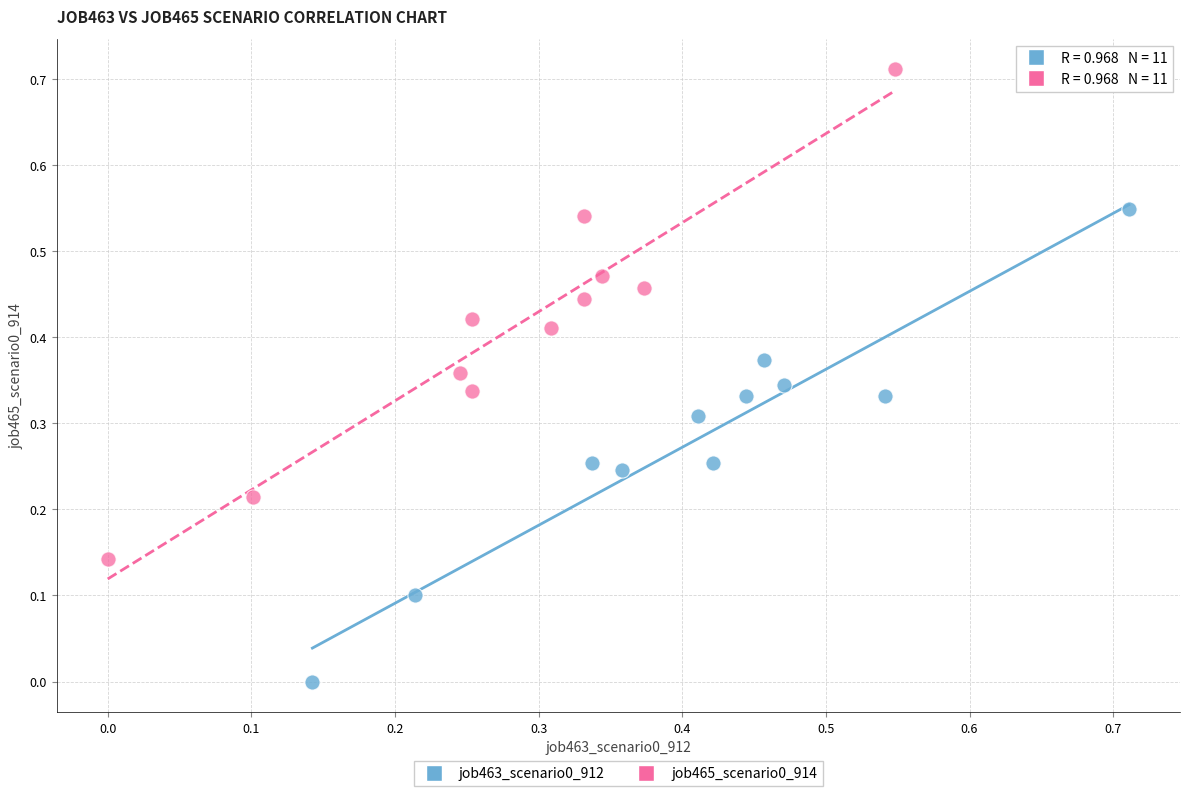

Which series has the largest Y range (max minus min)?

job465_scenario0_914